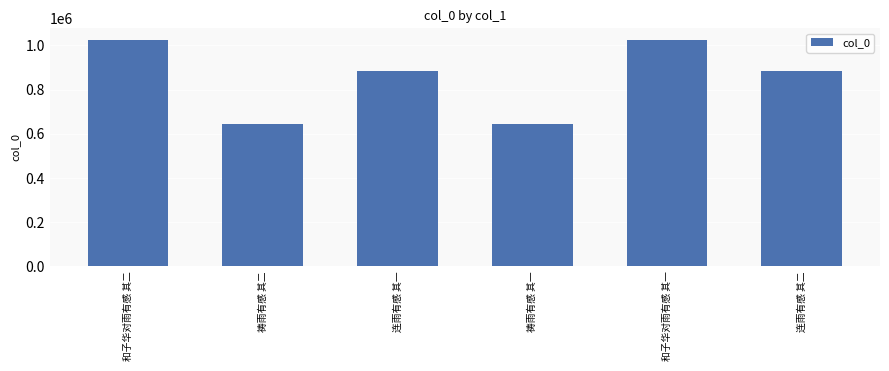

What is the difference between the second highest and minimum values?

383331